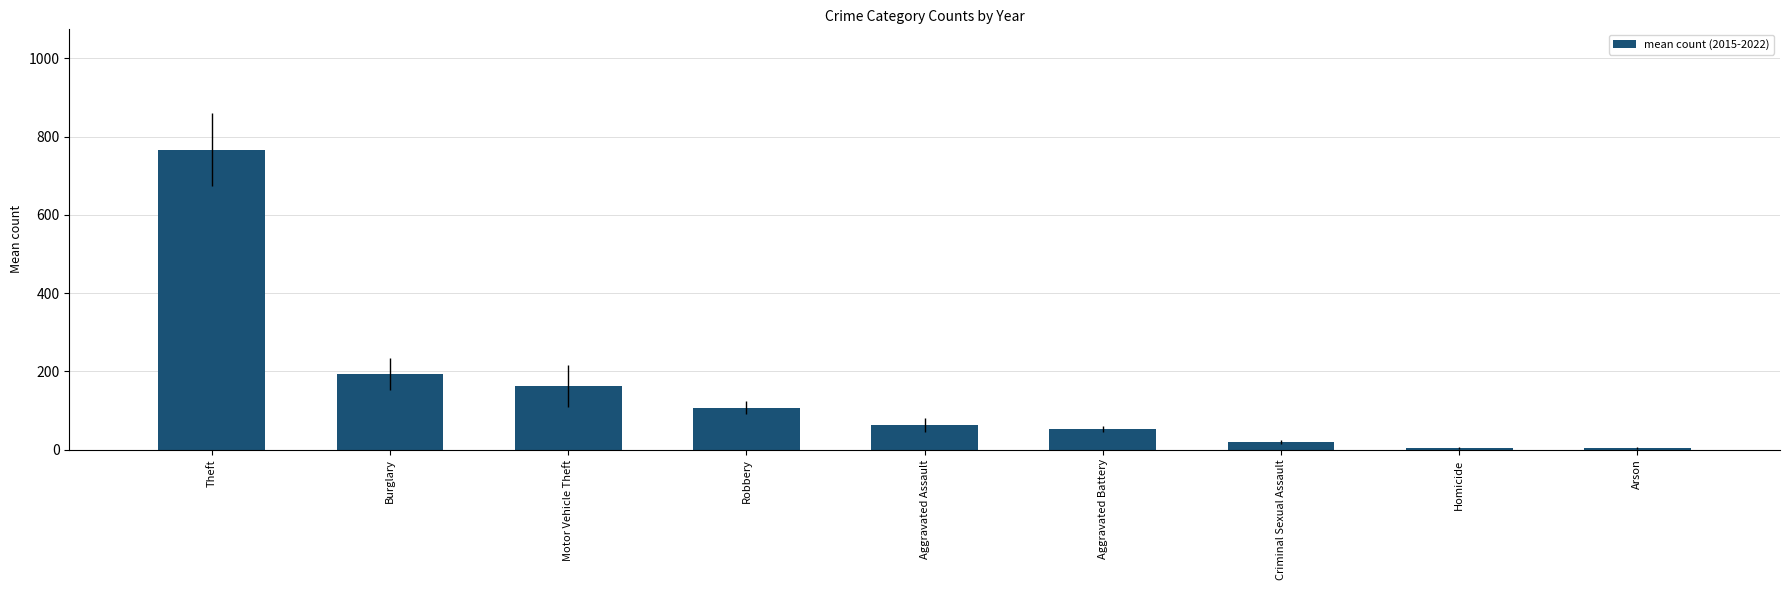

What is the minimum value shown in the chart?

4.4